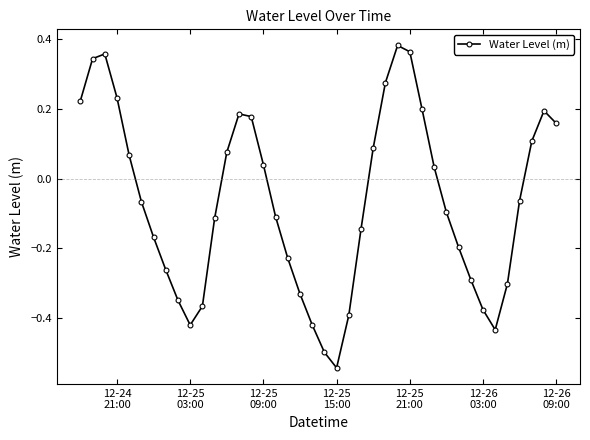

What is the sum of all values?

-2.7